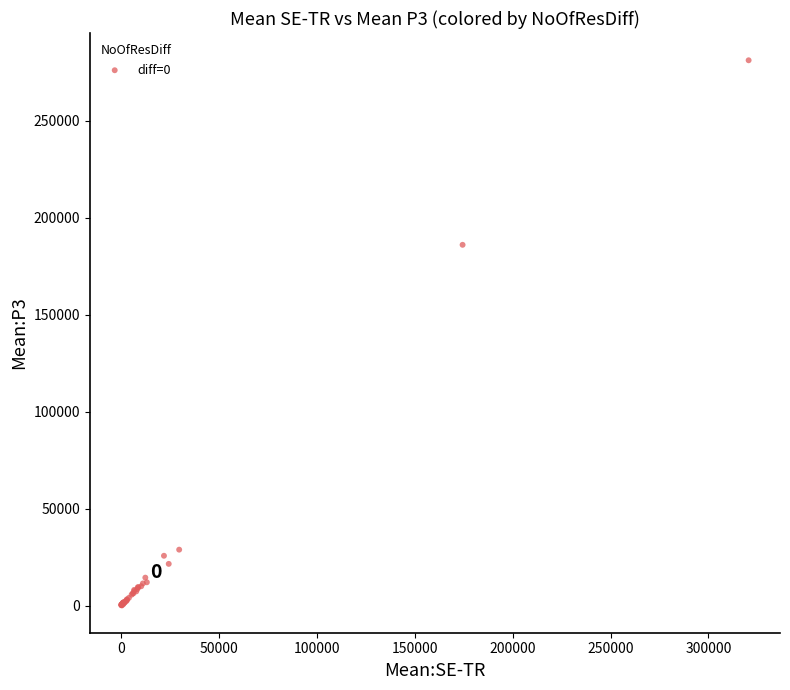

What Y value in the scatter plot is closest to 140590?

185965.6